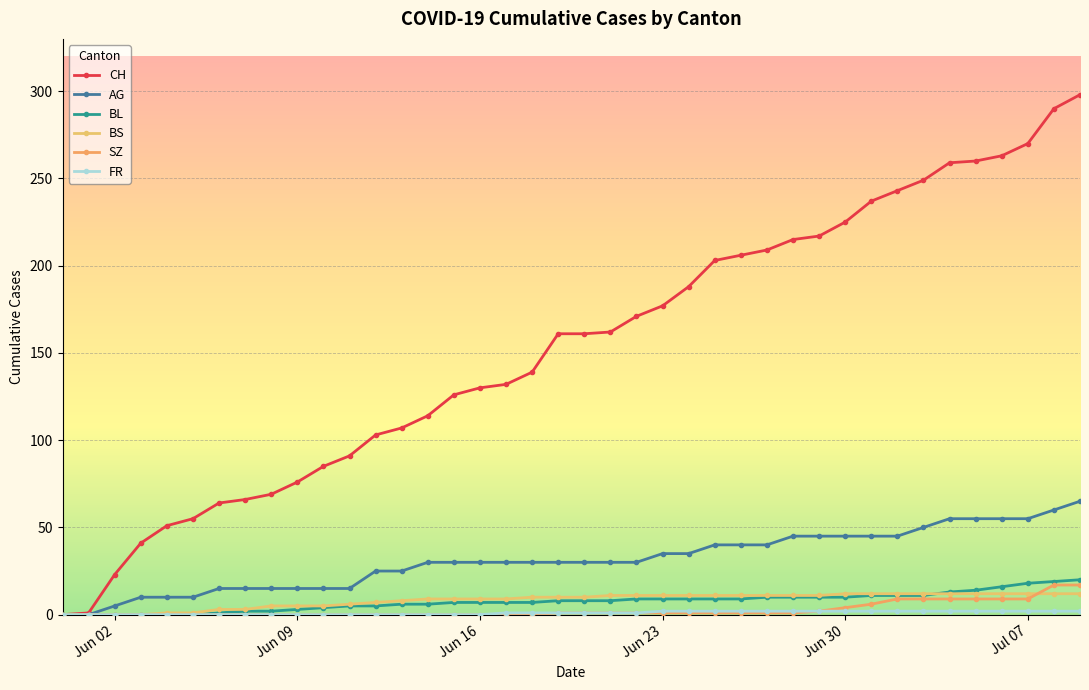

What is the value of the FR point at the 18th from the left?

1